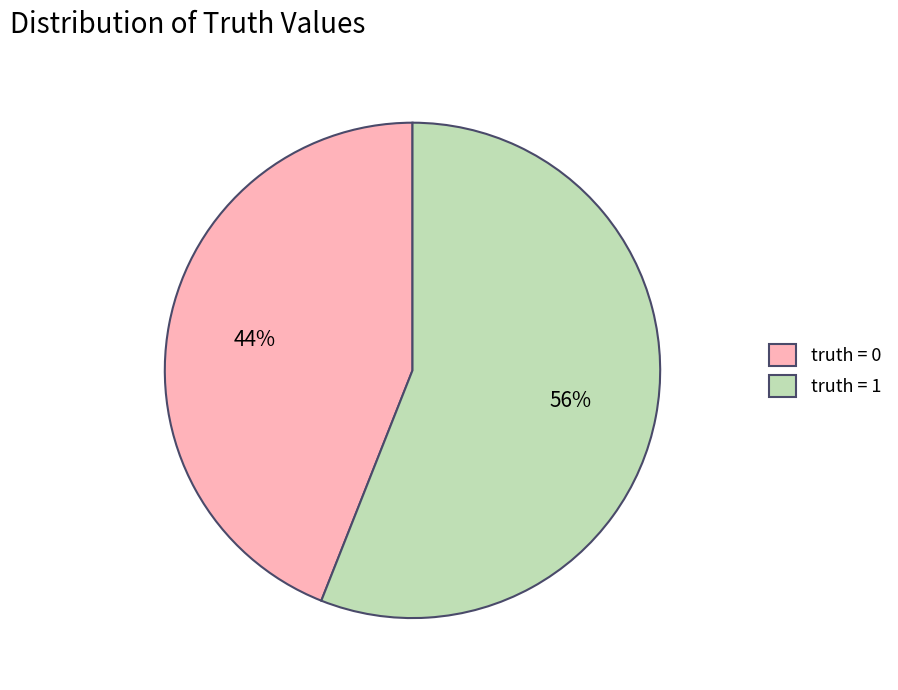

Rank the categories by value from highest to lowest.

truth = 1, truth = 0